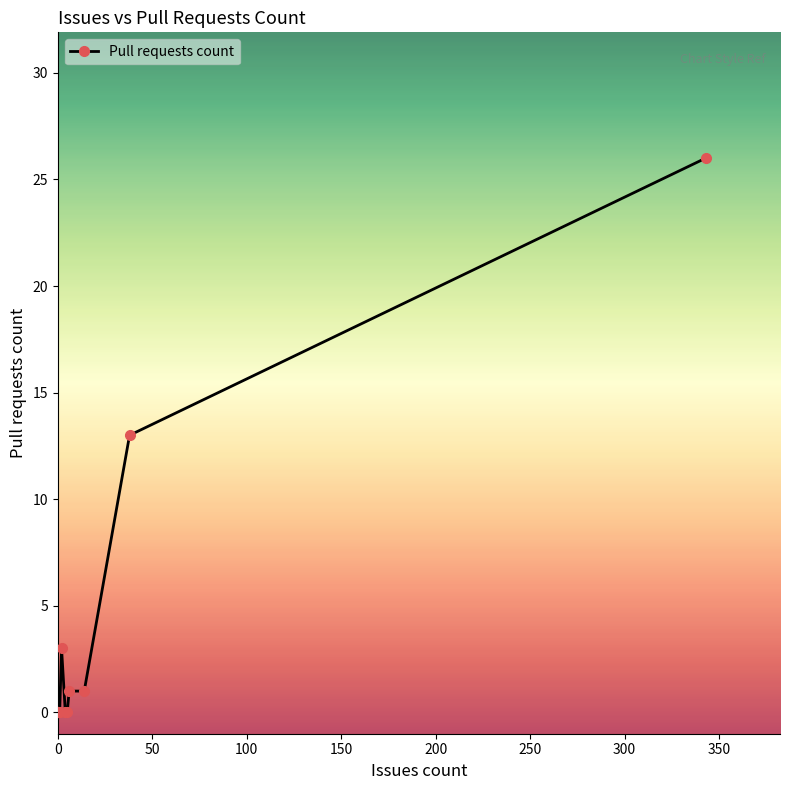

Reading left to right, what are all the values shown in this chart?

0	0	0	0	0	3	0	0	1	1	13	26